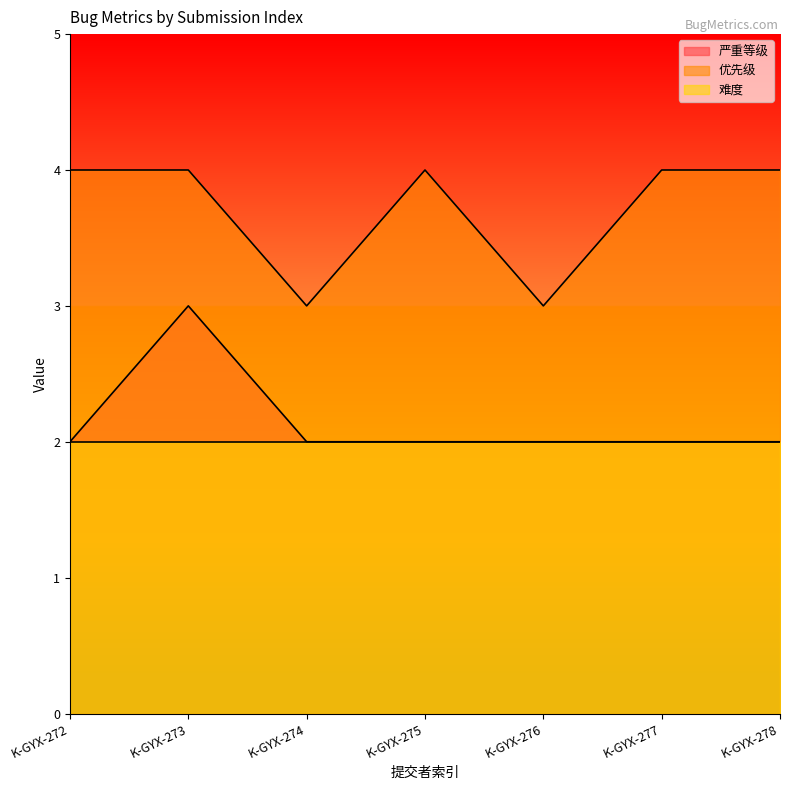

List the series in order of their peak value, lowest first.

难度, 严重等级, 优先级